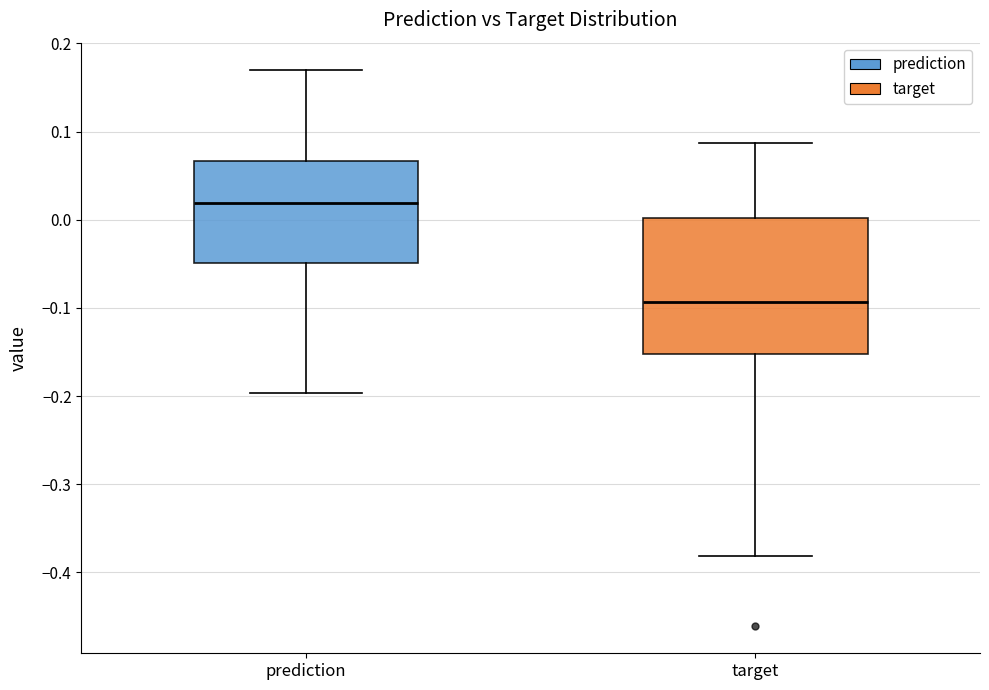

Where does the lower whisker of the box for prediction end on the y-axis? The values are not printed on the chart, so give them approximately, as read against the axis.

-0.20